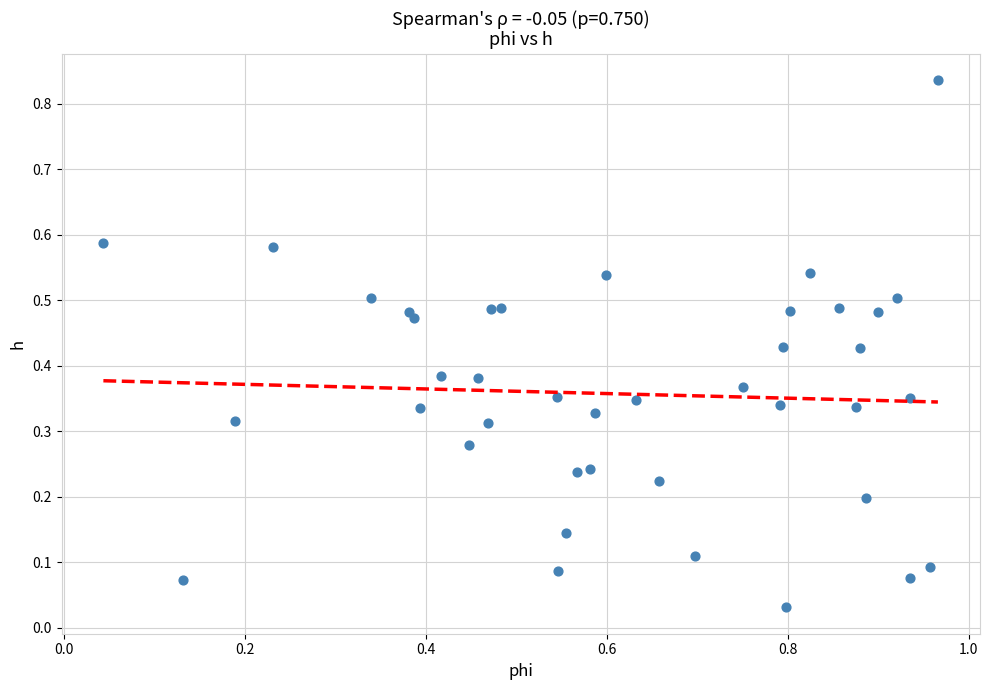

What is the range of X values (max minus min)?

0.9